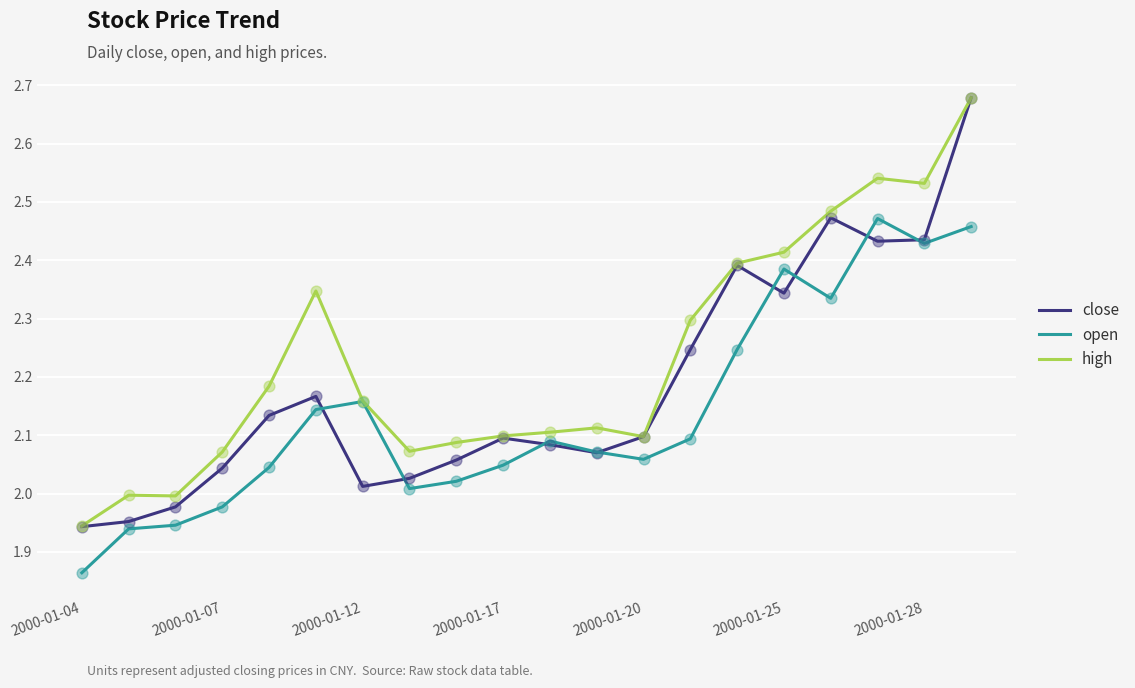

Which series has the largest total across all categories?

high